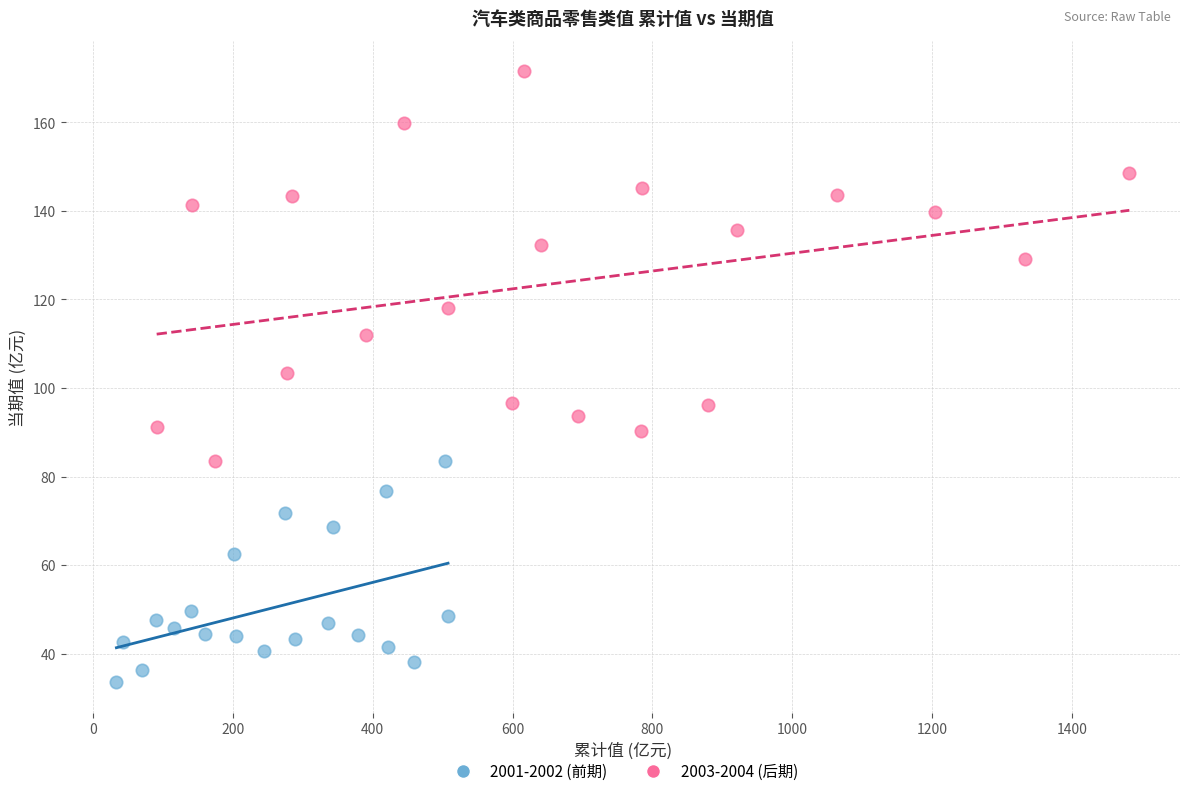

Which series contains the highest Y value?

2003-2004 (后期)